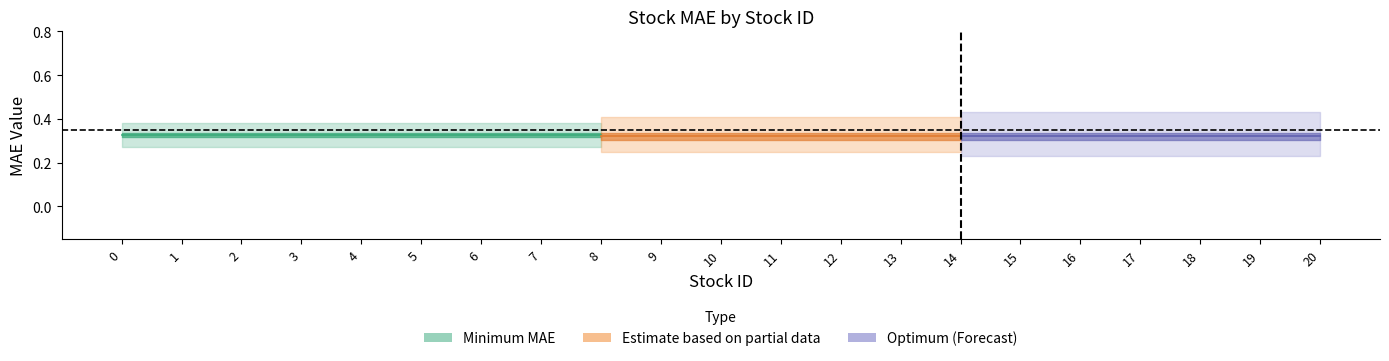

List the labels in order of Minimum MAE value, largest first.

0, 1, 2, 3, 4, 5, 6, 7, 8, 9, 10, 11, 12, 13, 14, 15, 16, 17, 18, 19, 20